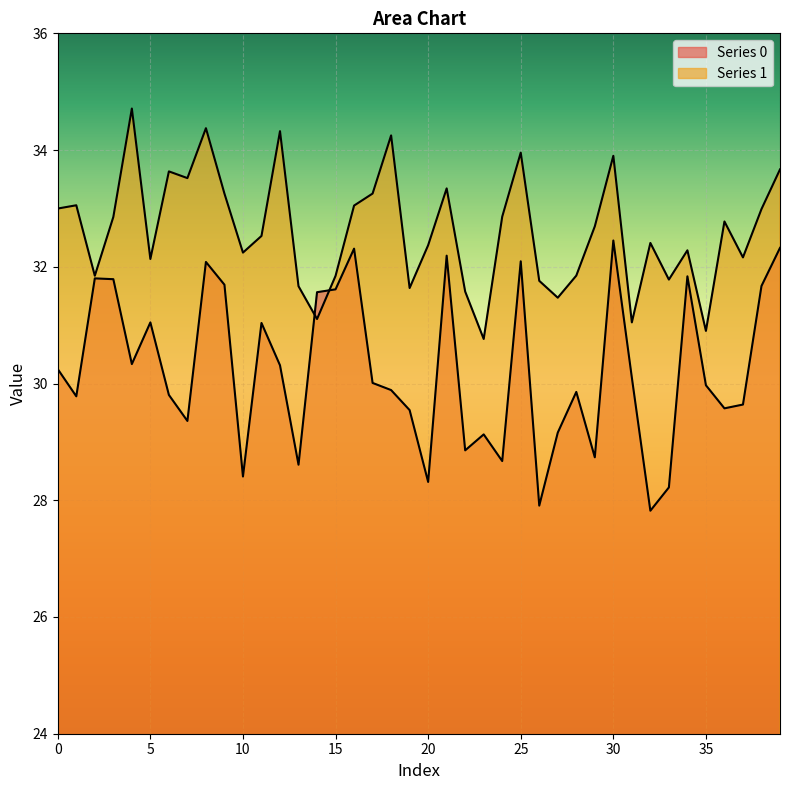

What is the spread (max minus min) of values at 9?

1.6